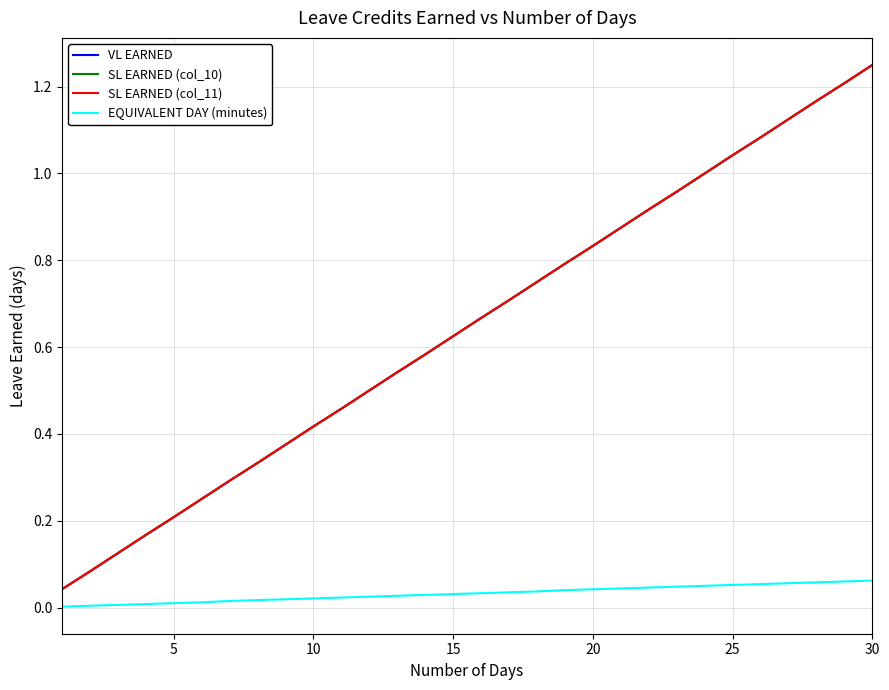

Does the chart display data point markers on the line(s)?

No